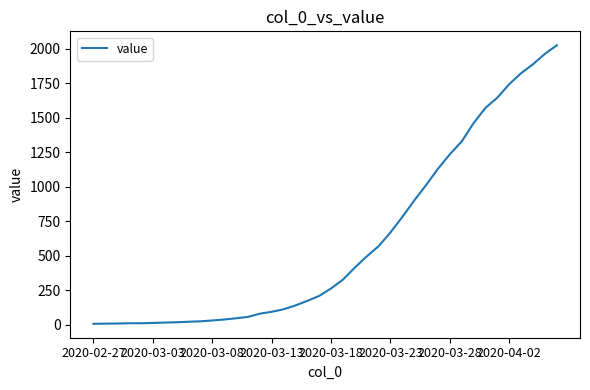

What is the difference between the maximum and minimum values?

2017